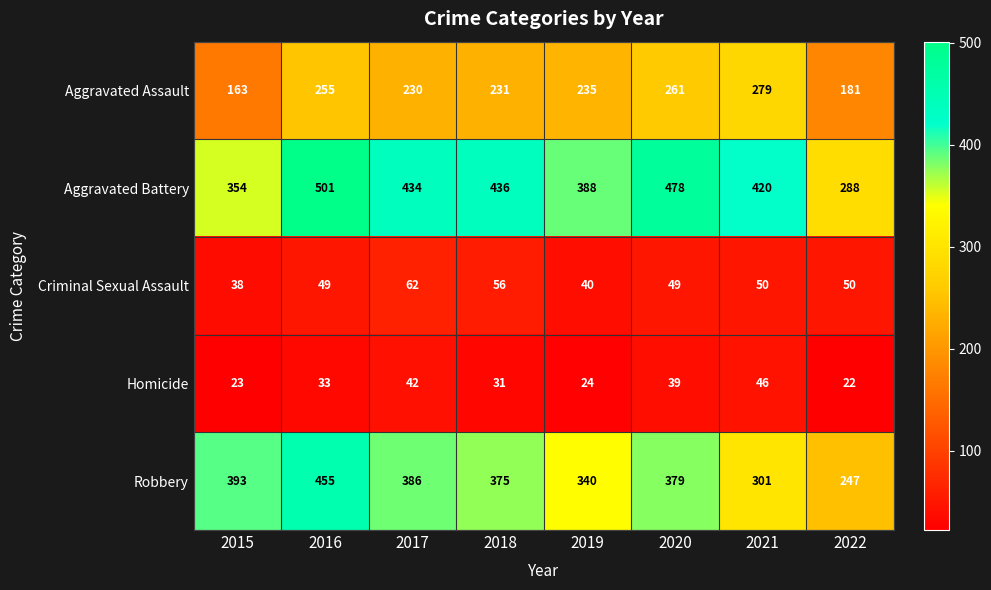

The Aggravated Battery series shows 136 at 2022. True or false?

False